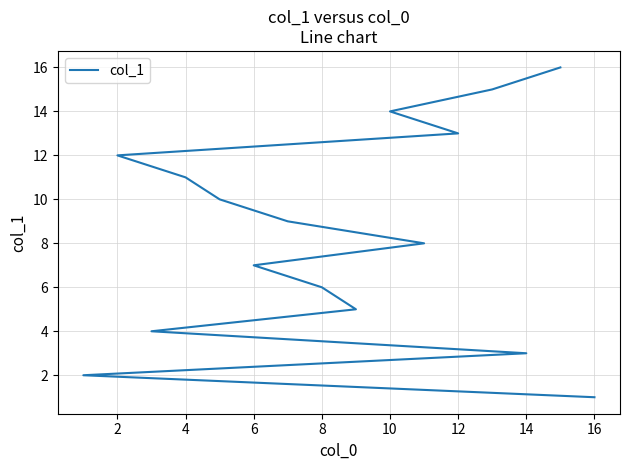

What is the smallest value displayed?

1